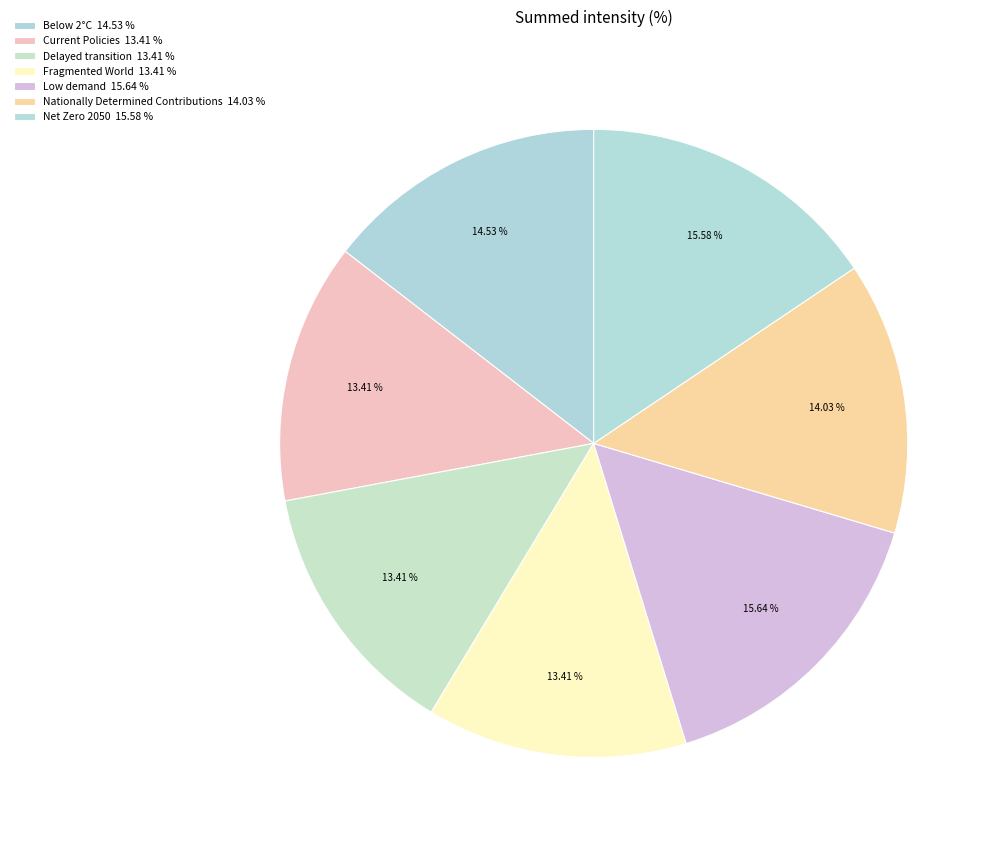

How much of the chart is everything except Nationally Determined Contributions?

86.0%